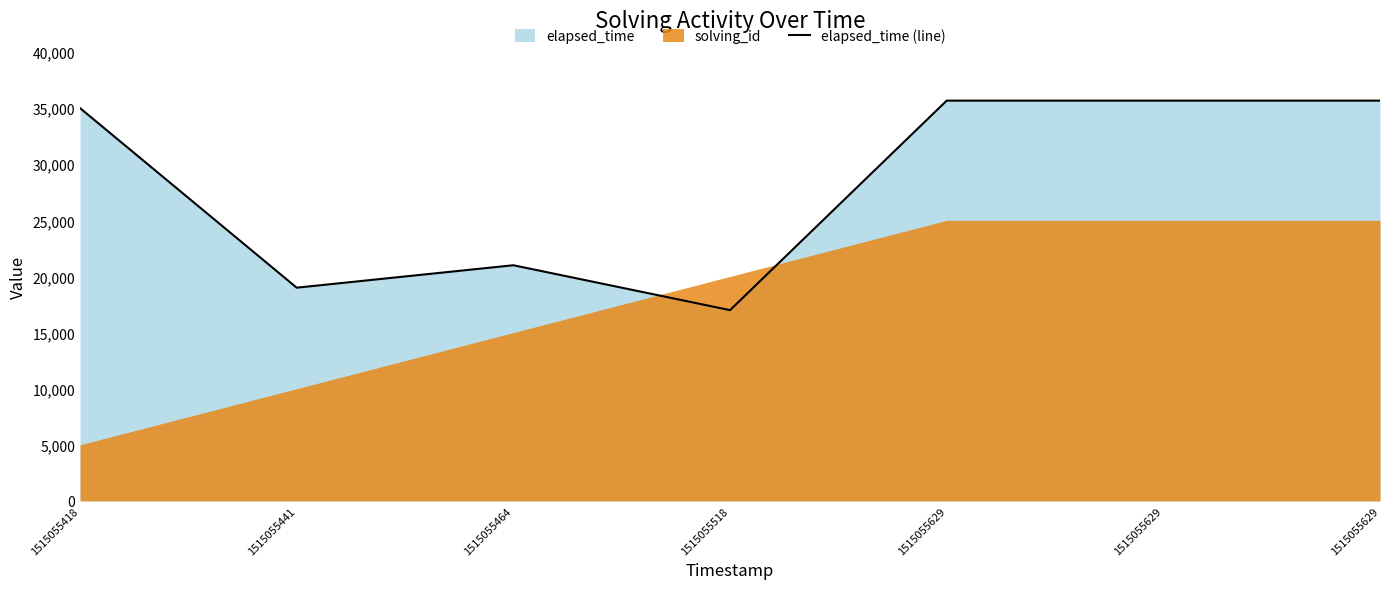

At which label is the value closest to 26333?

1515055464